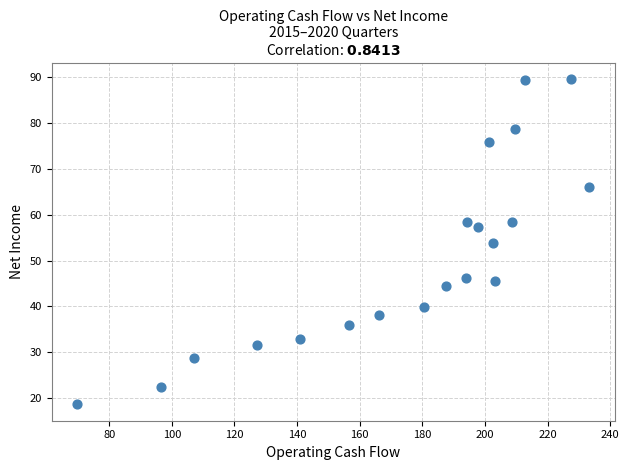

What is the range of Y values (max minus min)?

70.9